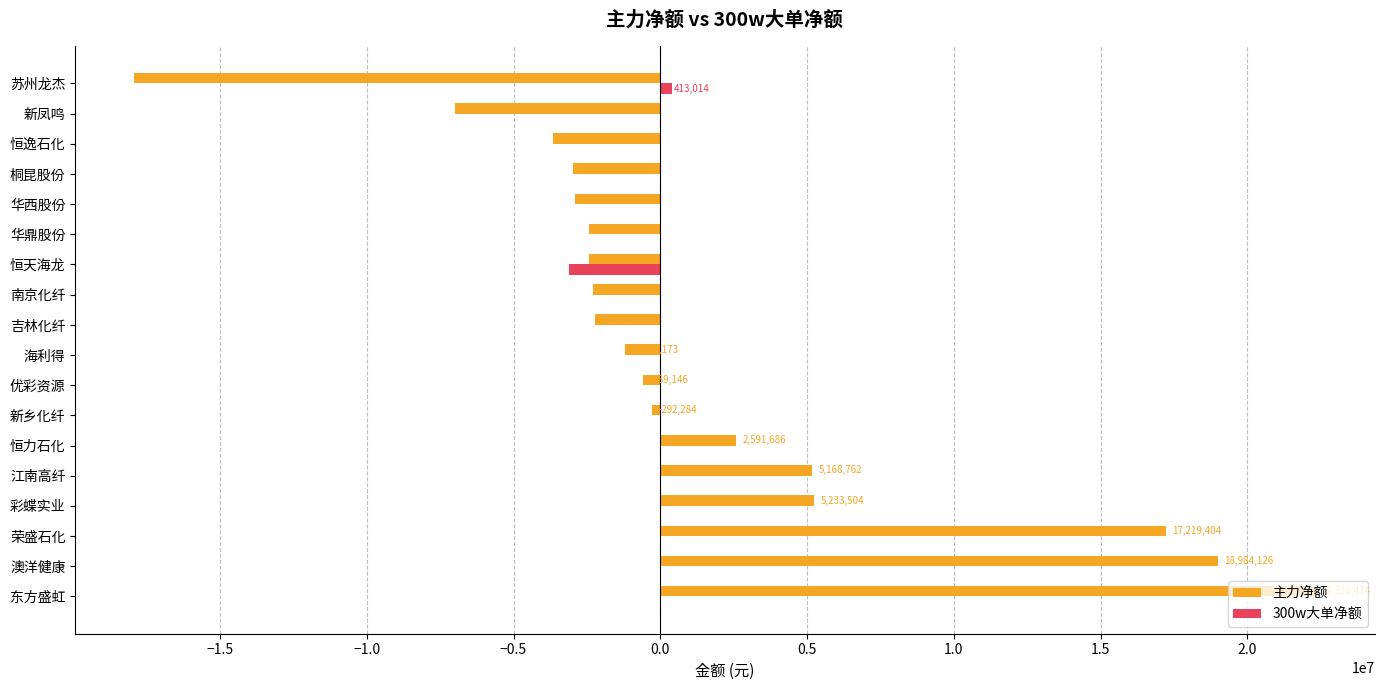

What is the greatest value displayed?

22318414